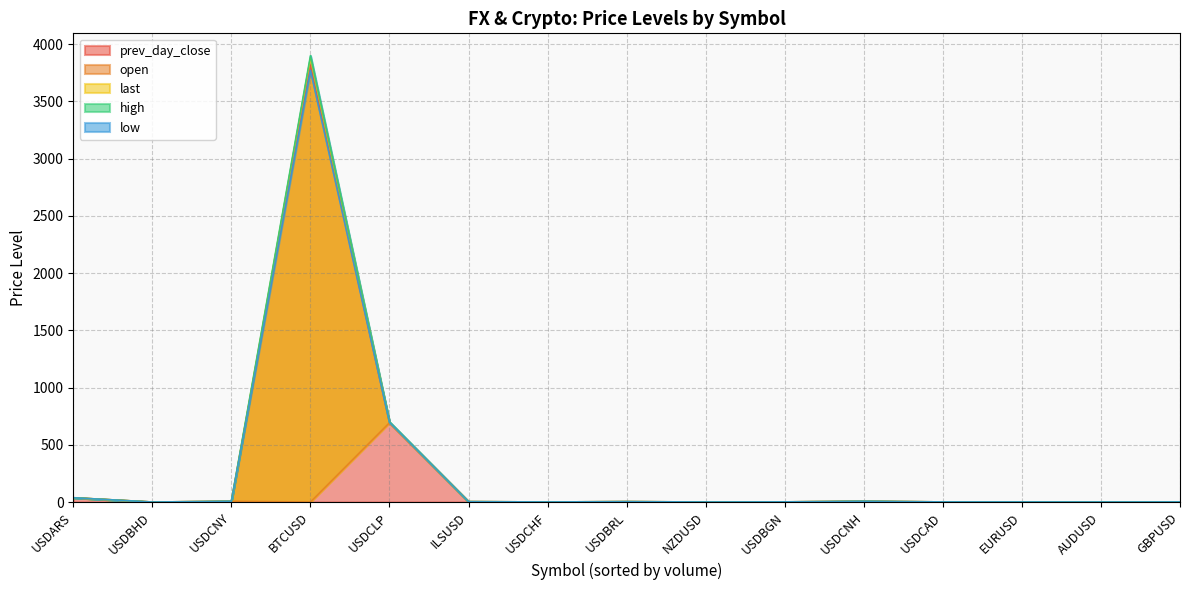

What is the minimum value for last?

0.4